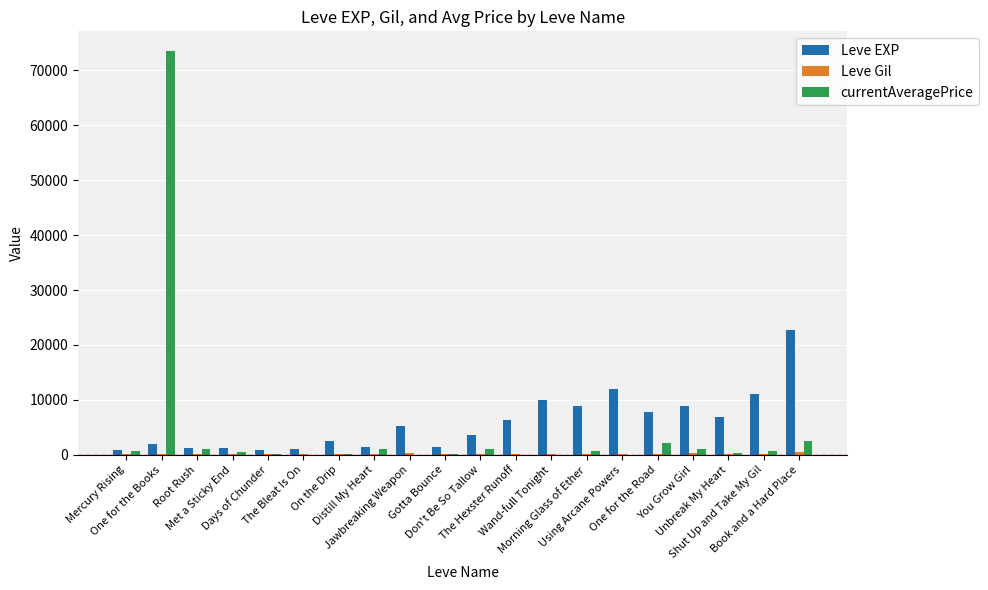

Are the bars grouped side by side (vs. stacked)?

Yes